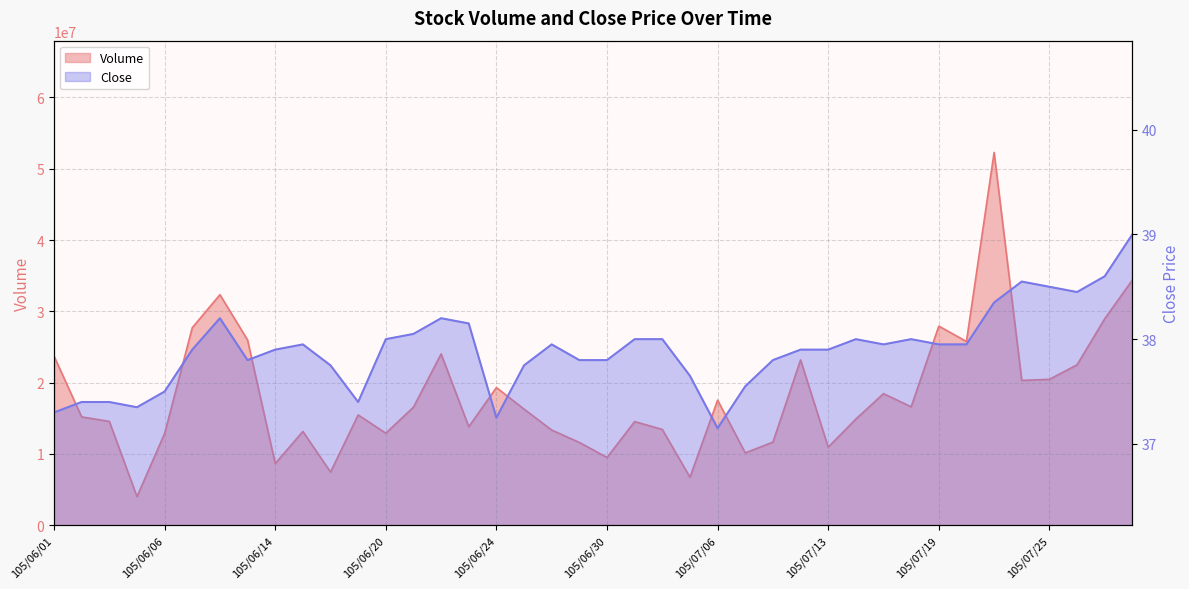

At 105/06/14, list the series in order from smallest to largest.

Close, Volume